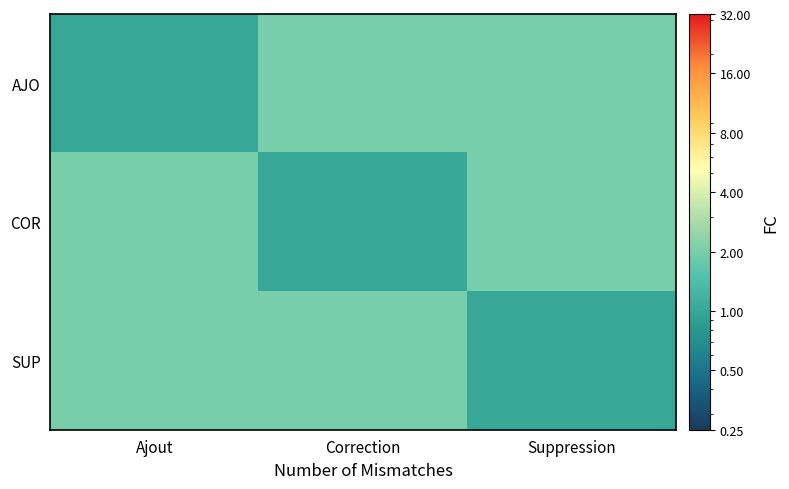

What is the difference between the highest and lowest values at Correction?

1